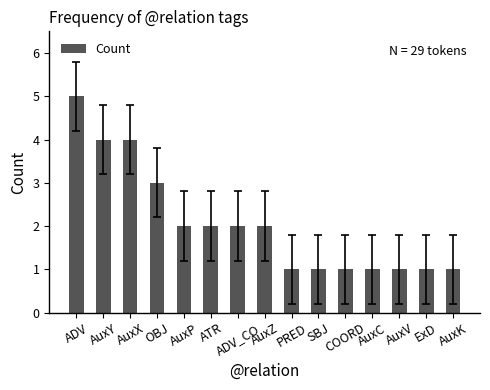

How many values are below 2?

7